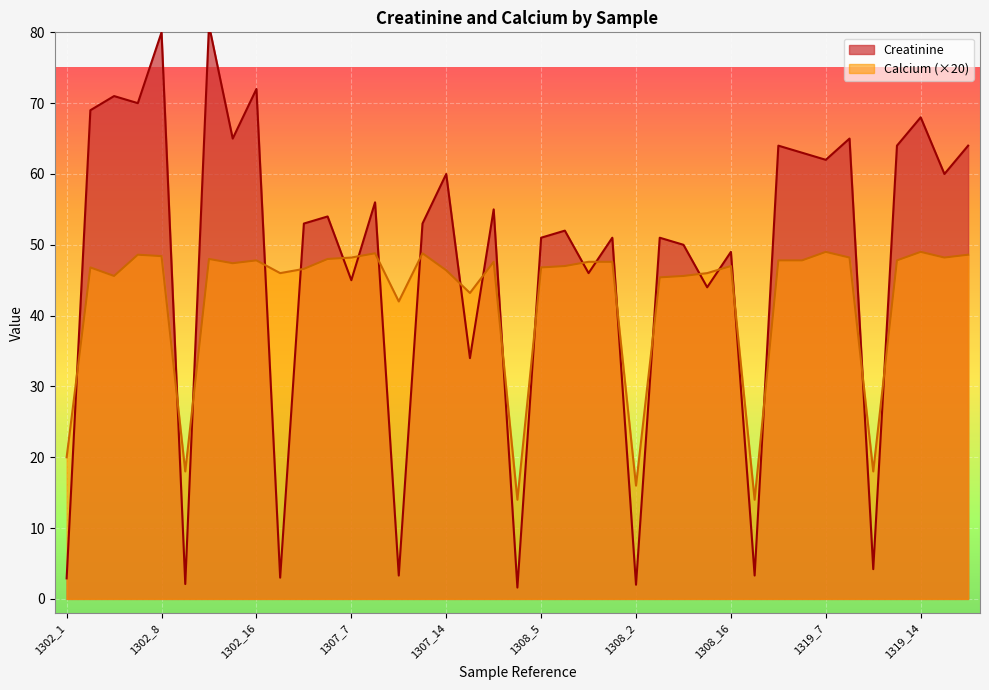

What is the difference between the Creatinine values at 1302_1 and 1302_6?

68.1